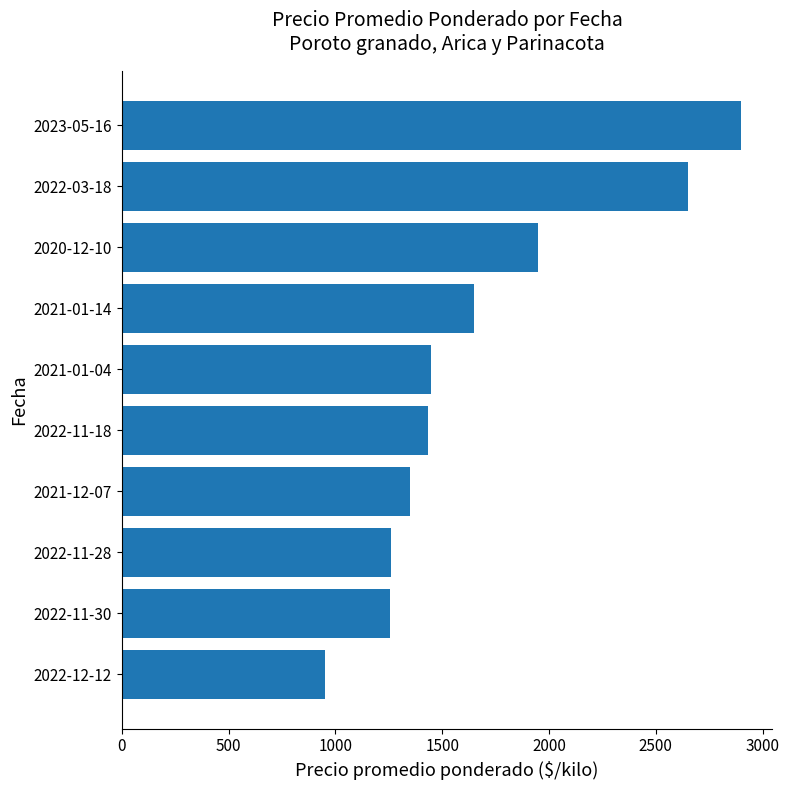

Which label corresponds to the smallest value in the chart?

2022-12-12